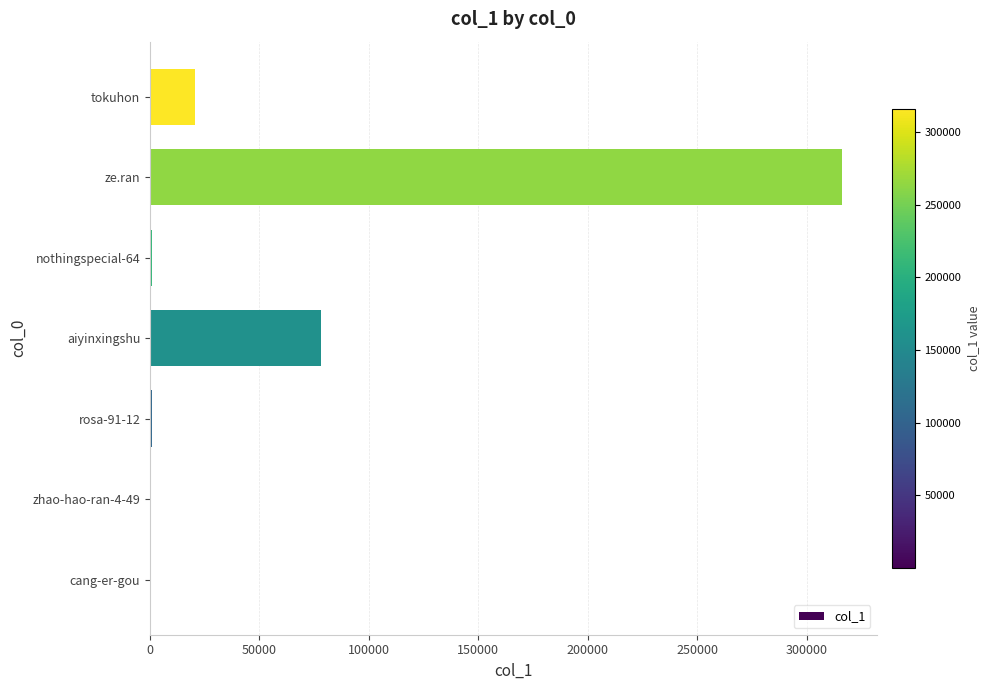

True or false: the data shows 34346 at tokuhon.

False